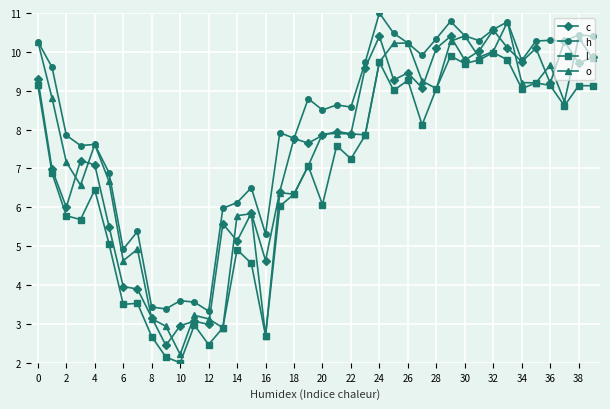

Rank the series by their maximum value, from highest to lowest.

h, o, c, l